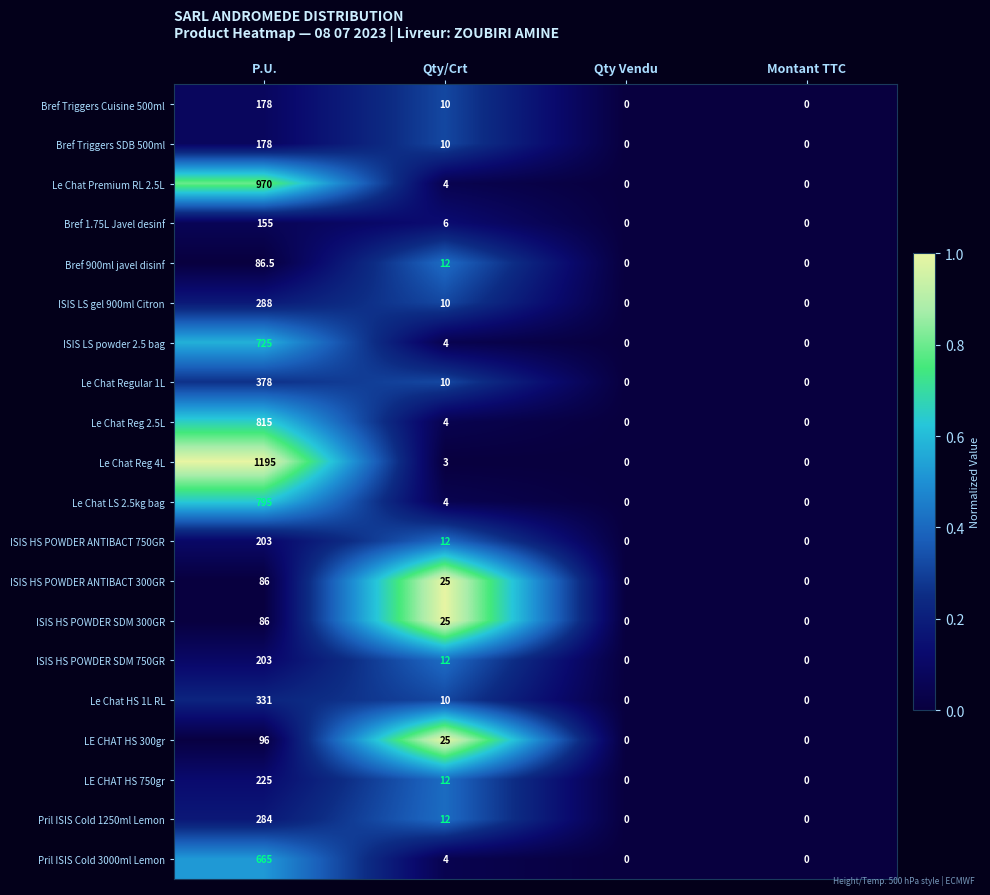

Between P.U. and Montant TTC, which series saw the biggest shift?

Le Chat Reg 4L